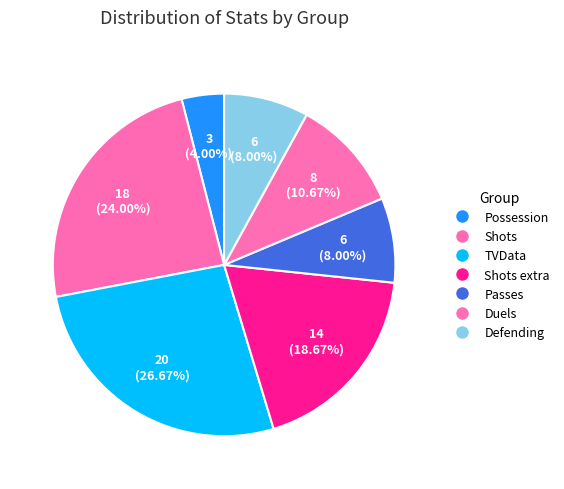

Which category has the smallest portion of the pie?

Possession